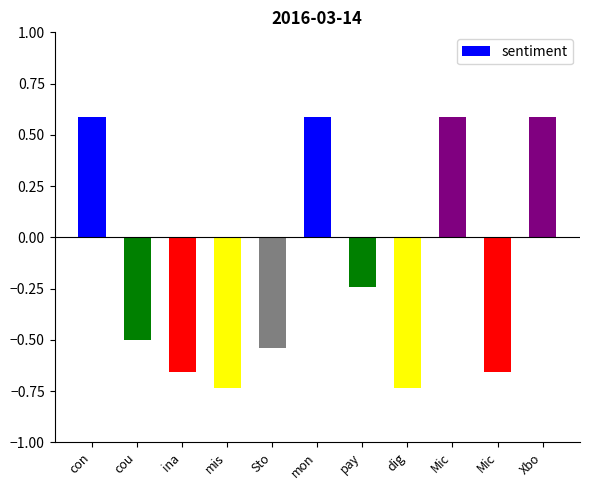

What is the value of the 1st bar from the left?

0.6